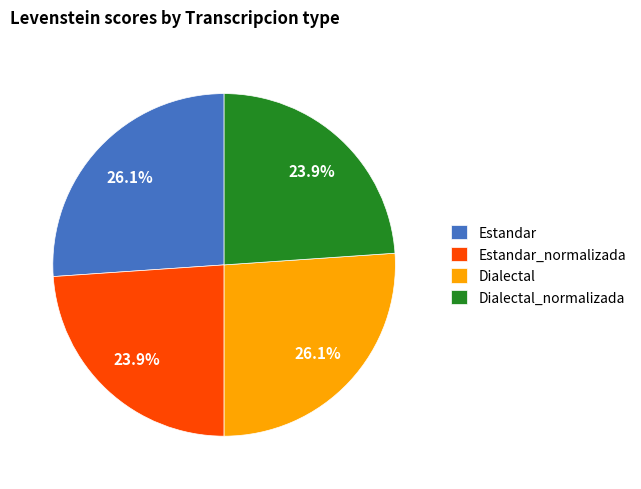

True or false: Estandar_normalizada accounts for 10% of the total.

False